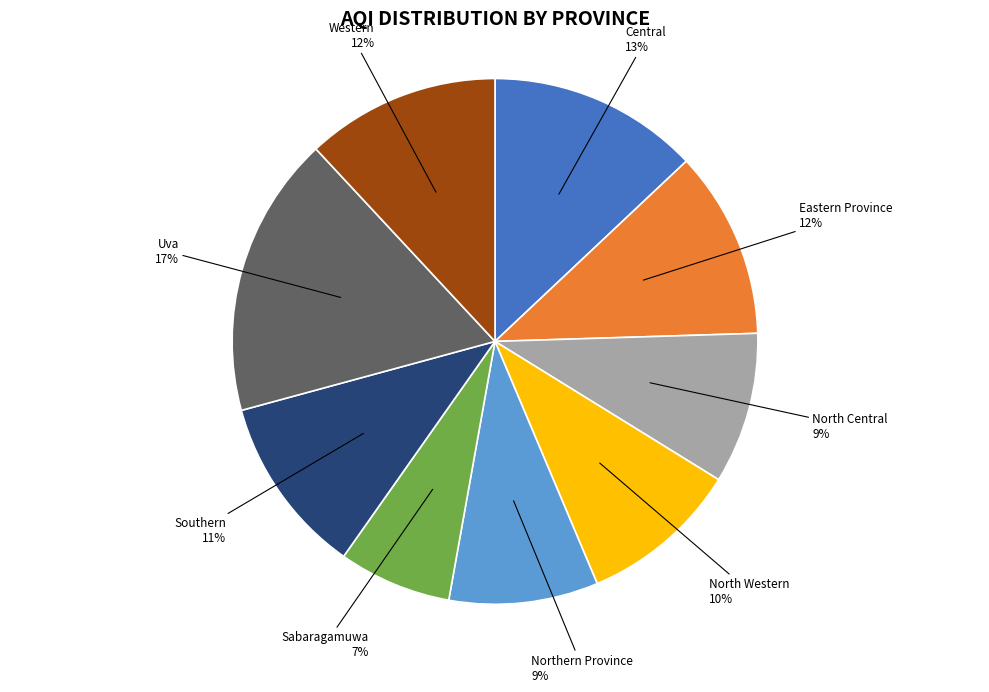

Is there a majority slice in this chart?

No